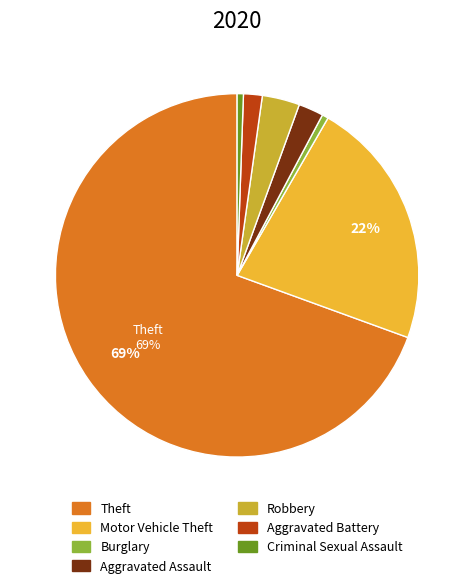

The Criminal Sexual Assault slice represents 11% of the pie. True or false?

False